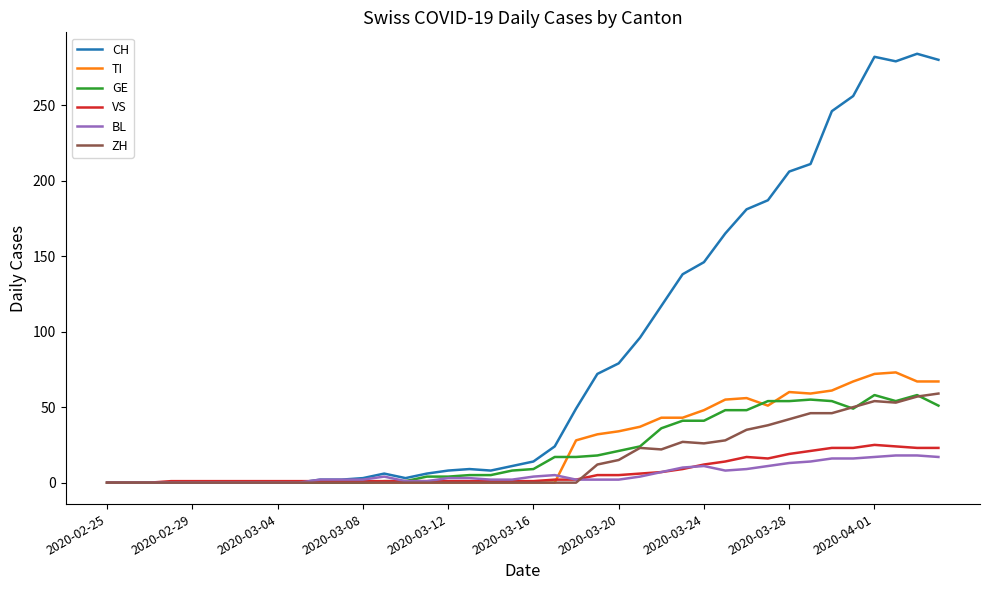

Which series has the largest range (max minus min)?

CH